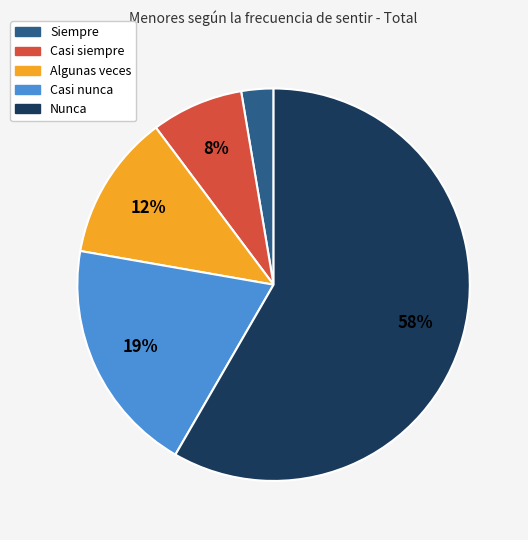

Is there any slice that represents more than half of the pie?

Yes